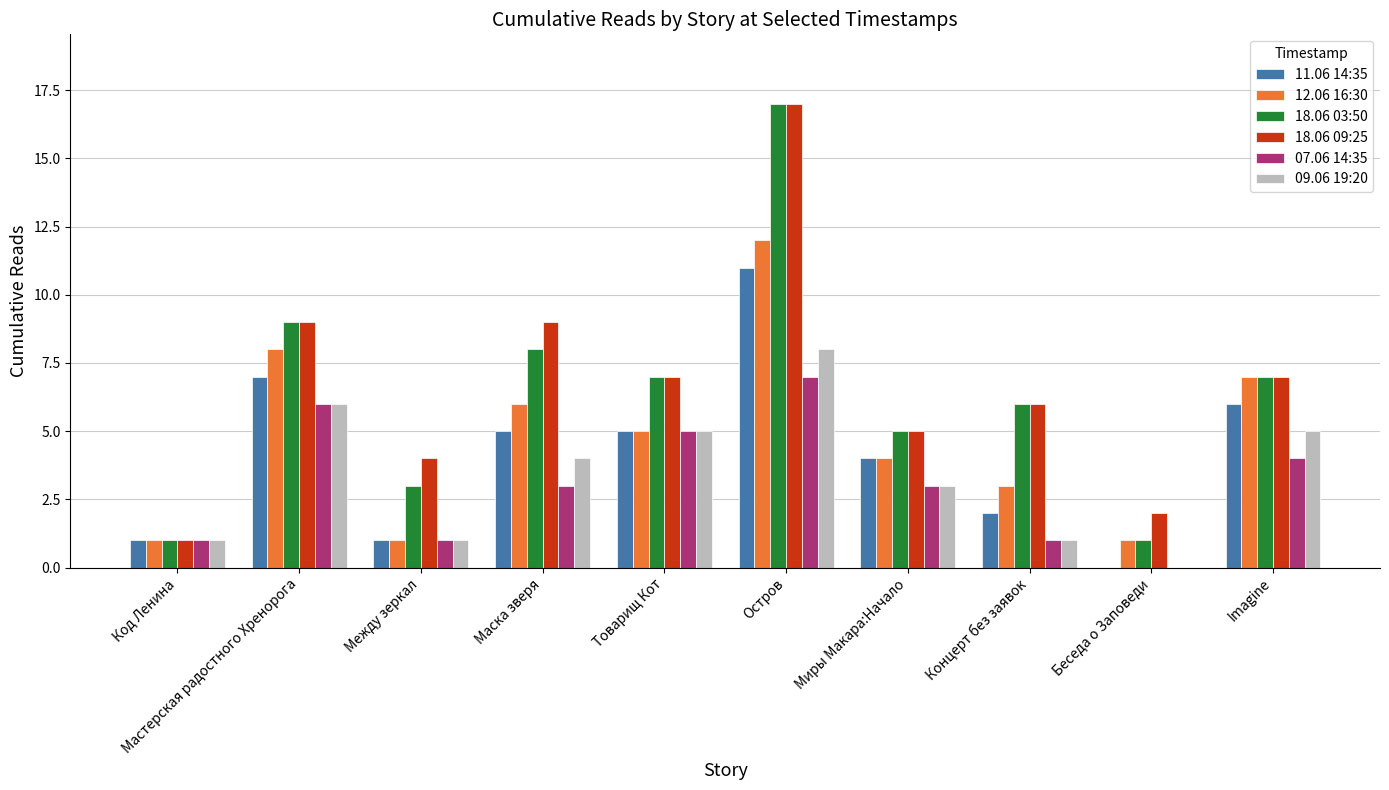

Which category has the highest value in the 12.06 16:30 series?

Остров